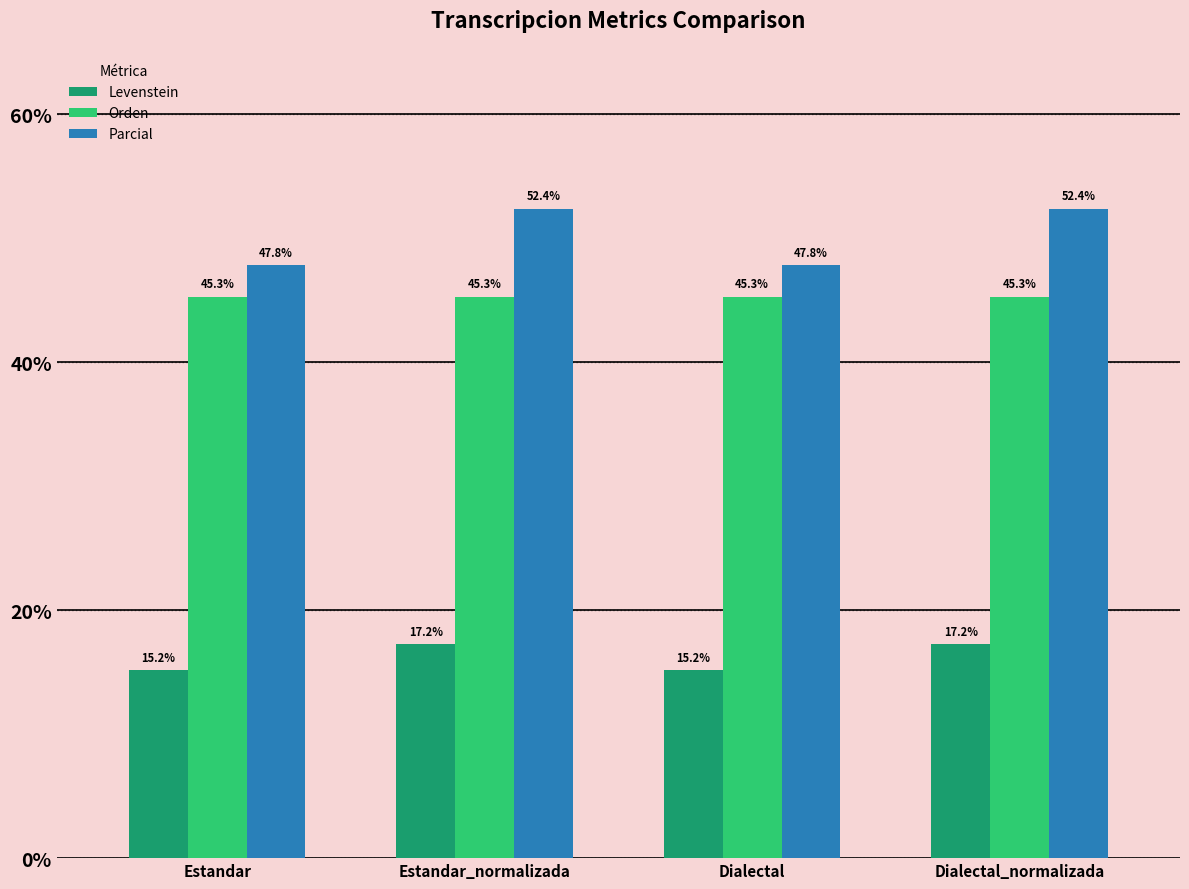

What is the label of the 3rd bar from the right?

Estandar_normalizada